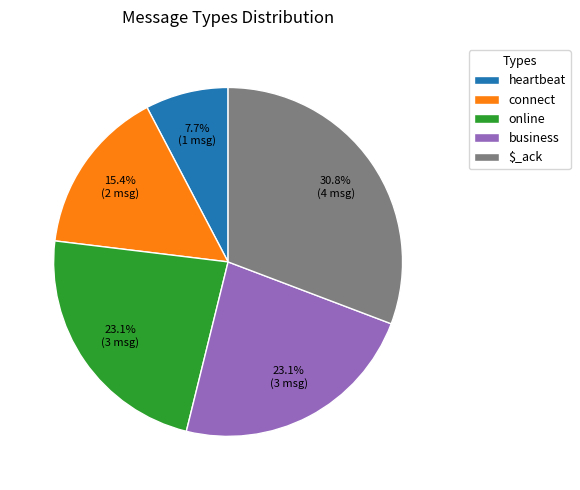

To the nearest percent, what portion does connect represent?

15%